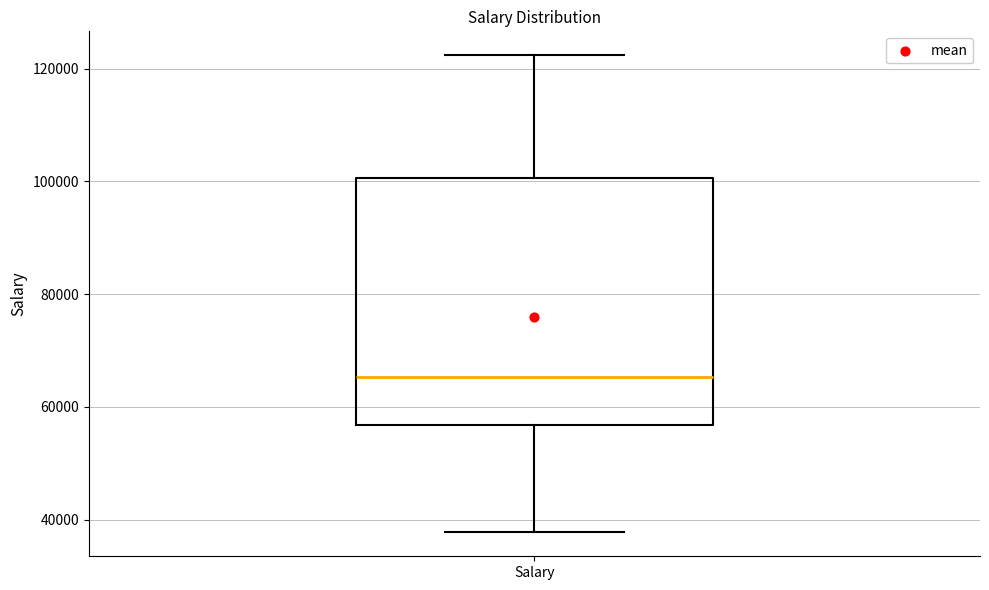

Where does the median line of the box for Salary sit on the y-axis? The values are not printed on the chart, so give them approximately, as read against the axis.

66000